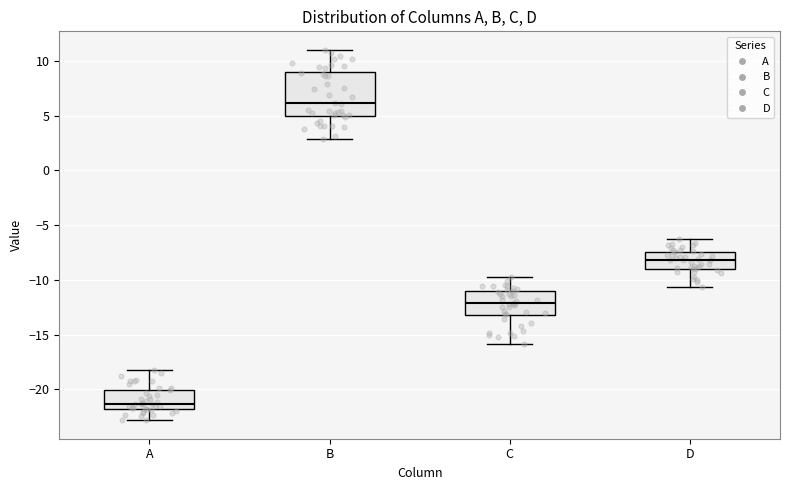

Reading left to right, read every box against the y-axis: the position of its median line, the range the box covers, and the ends of its whiskers. The values are not printed on the chart, so give them approximately, as read against the axis.

A: median -21.5, box -22.0 to -20.0, whiskers -23.0 to -18.0
B: median 6.0, box 5.0 to 9.0, whiskers 3.0 to 11.0
C: median -12.0, box -13.0 to -11.0, whiskers -16.0 to -10.0
D: median -8.0, box -9.0 to -7.5, whiskers -10.5 to -6.5